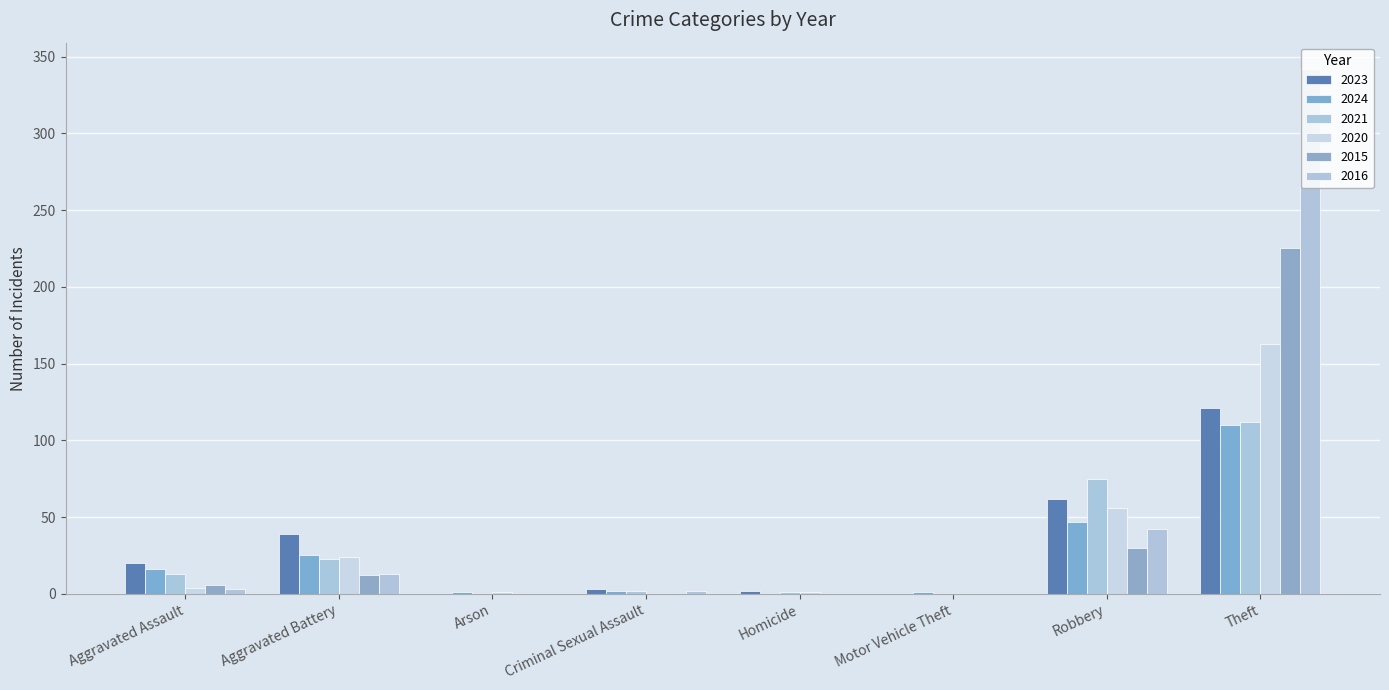

How many groups of bars are there?

8